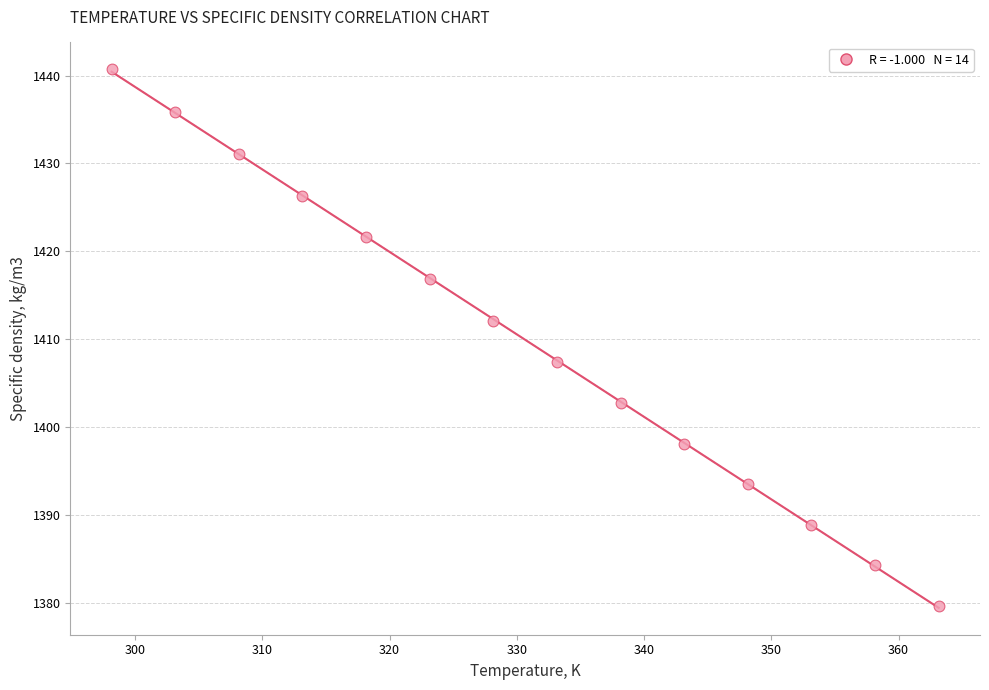

What is the range of X values (max minus min)?

65.0